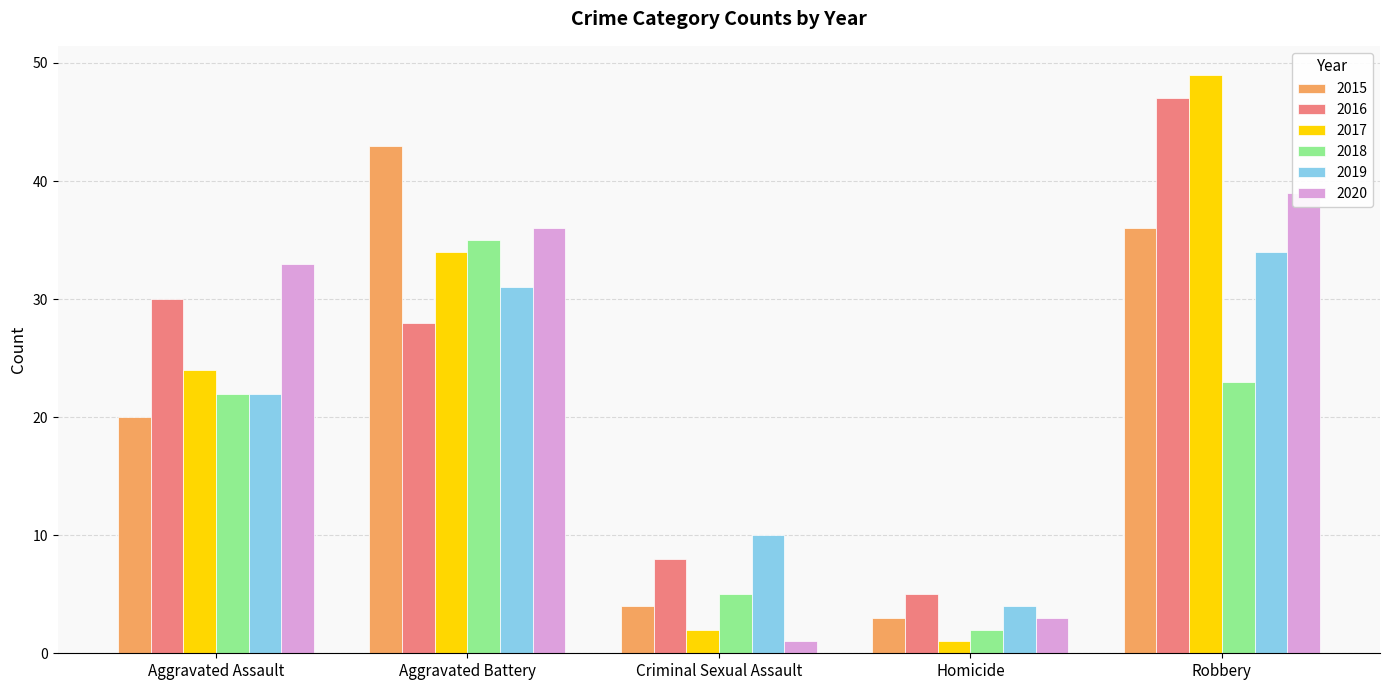

At which label is 2017 closest to 25?

Aggravated Assault